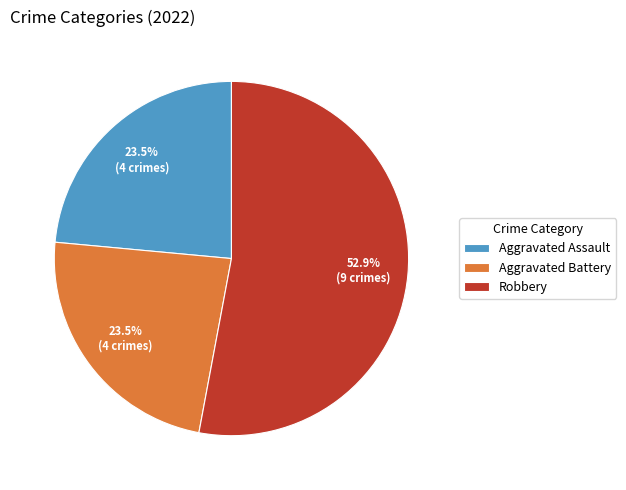

Count the number of slices in the pie.

3